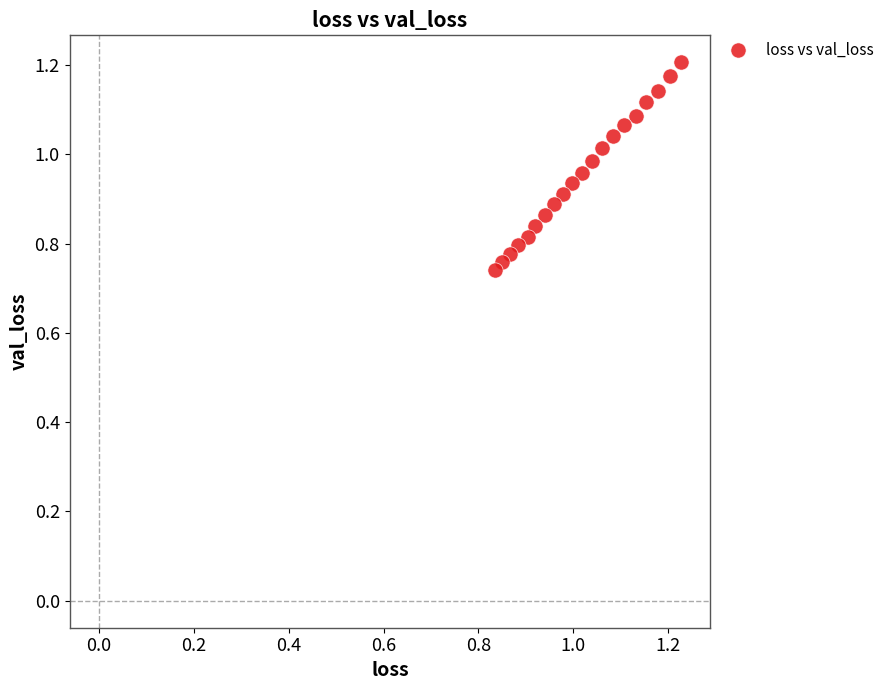

What is the range of Y values (max minus min)?

0.5